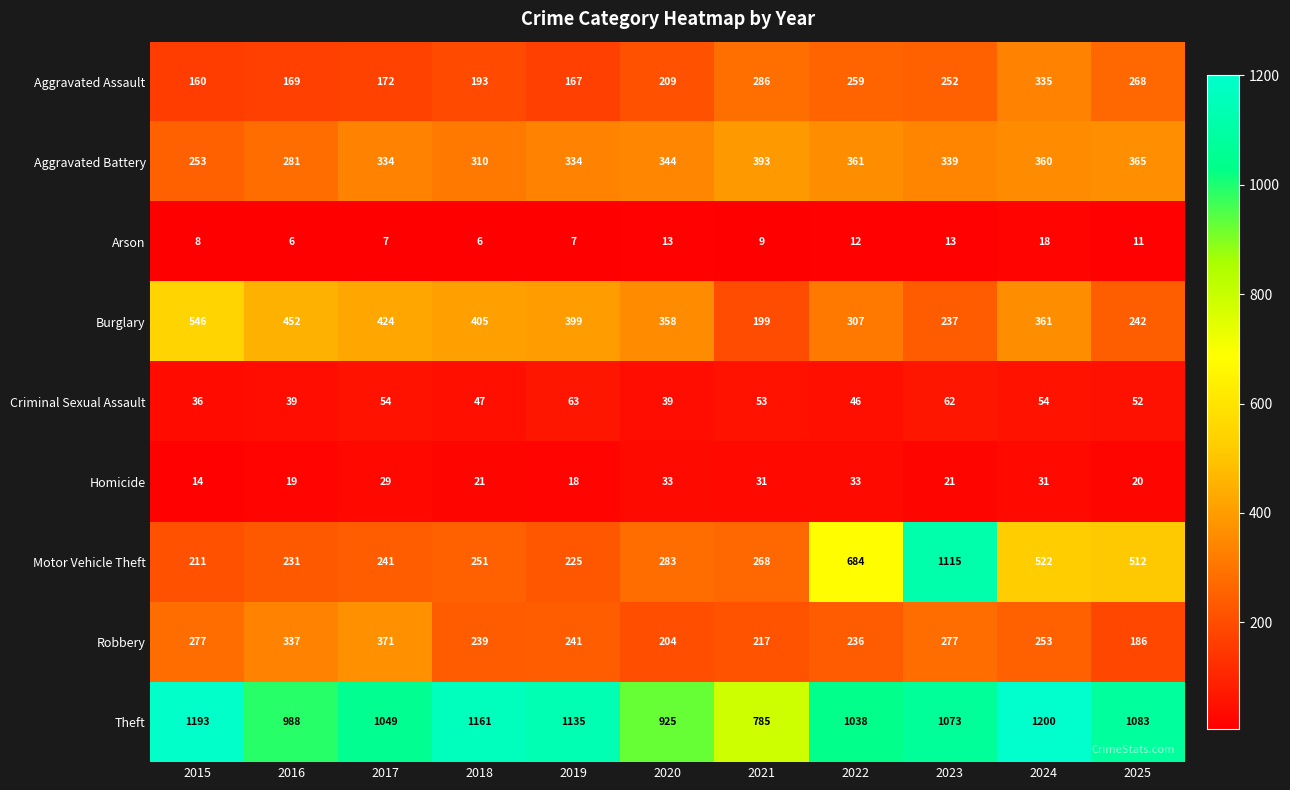

What is the minimum value shown in the chart?

6